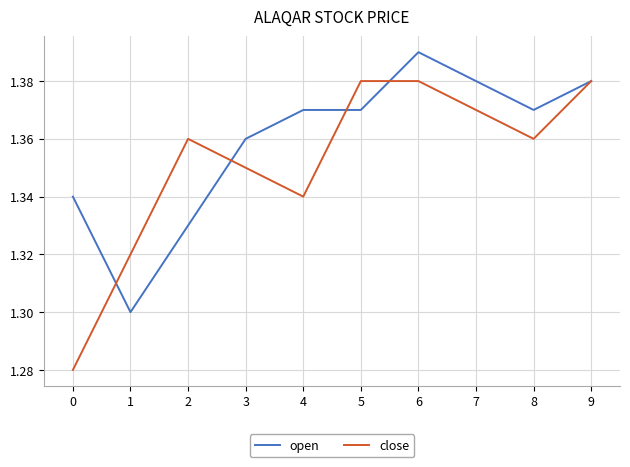

True or false: close has a value of 0.7 at 5.

False